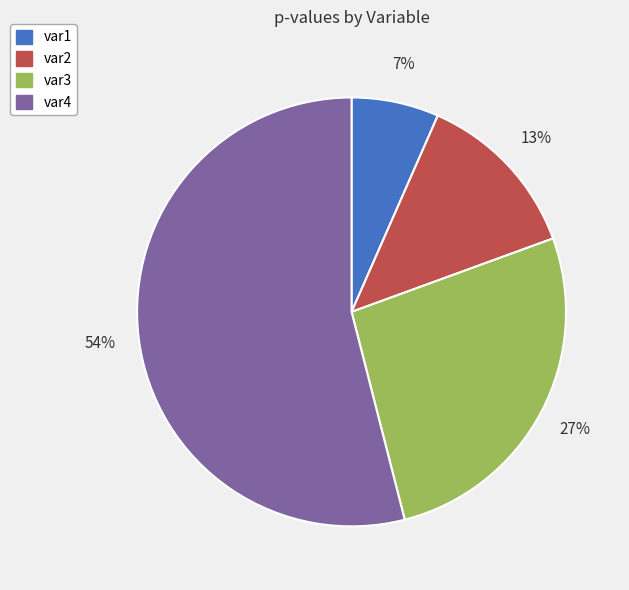

To the nearest percent, what is the difference between the largest and smallest slice percentages?

47%